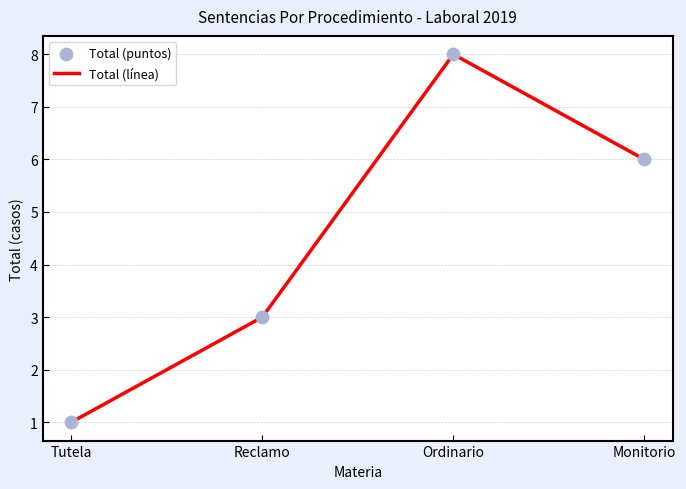

True or false: there are more than 0 points higher than both neighbors.

True